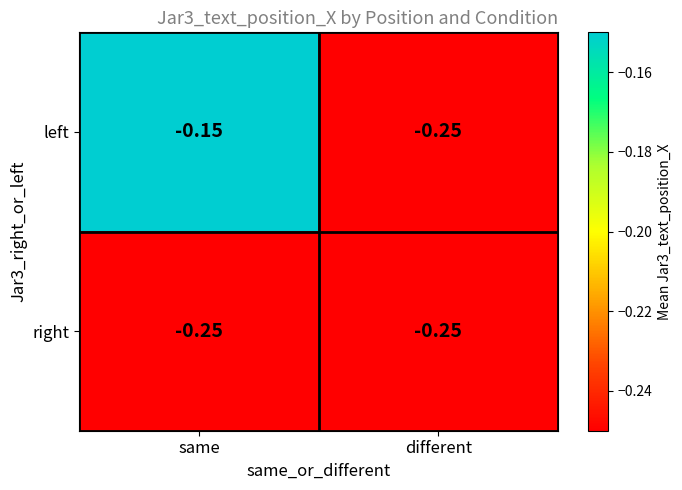

What is the total value across all series at different?

-0.5